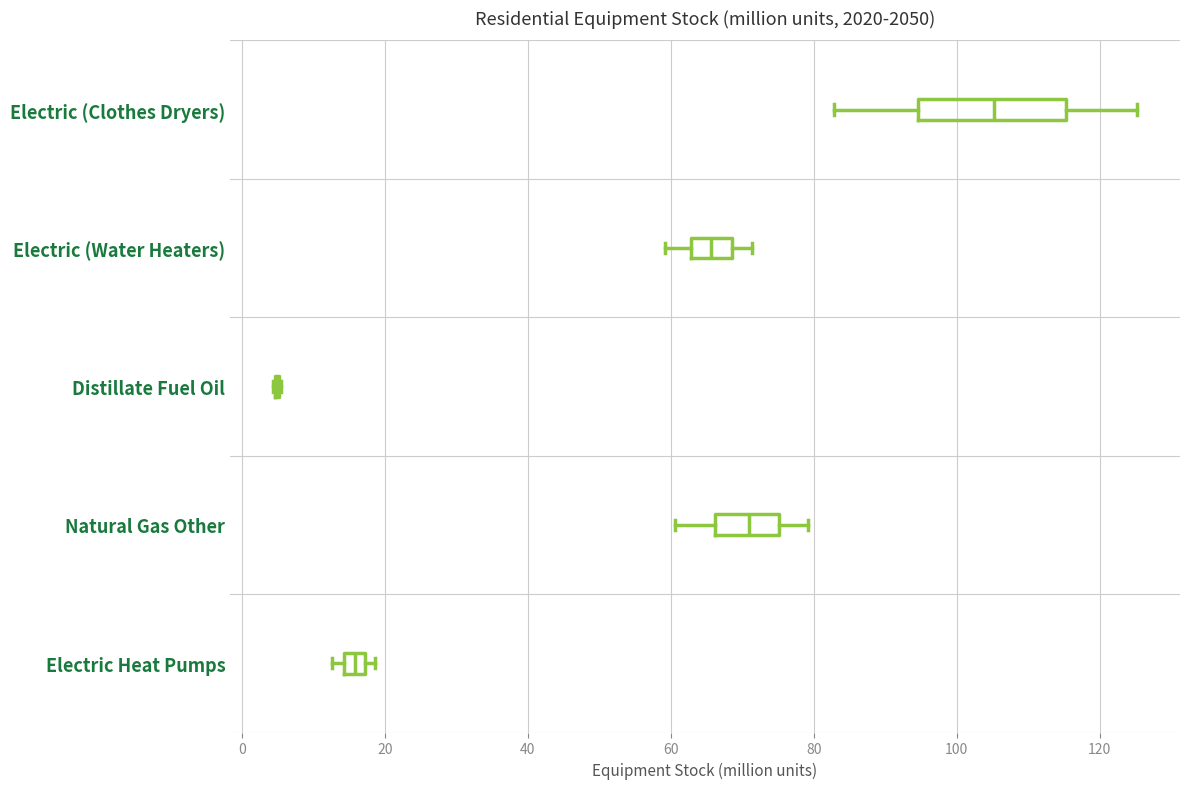

Where does the median line of the box for Electric (Clothes Dryers) sit on the x-axis? The values are not printed on the chart, so give them approximately, as read against the axis.

106